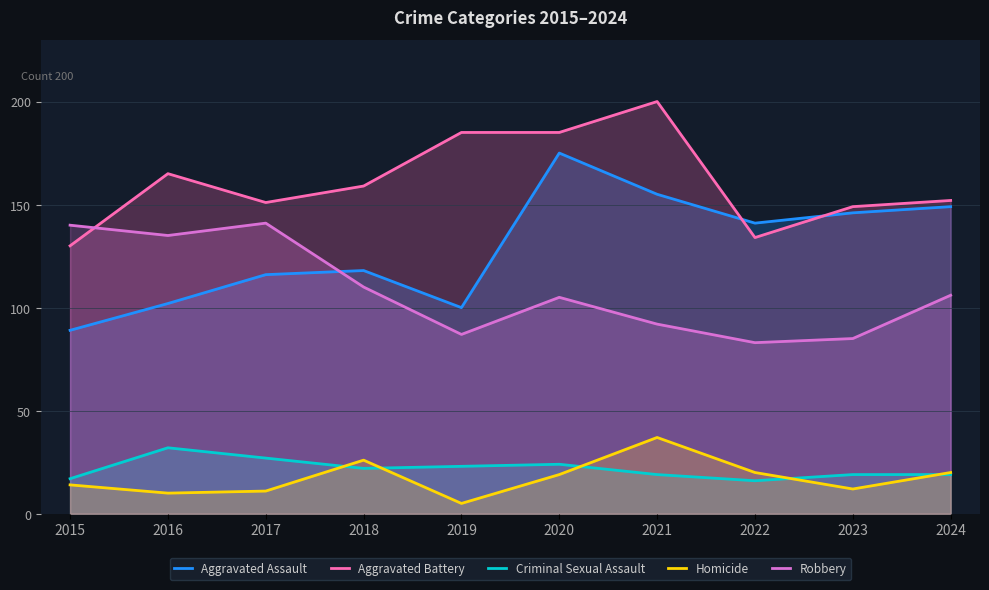

How many interior local valleys does the Robbery series have?

3